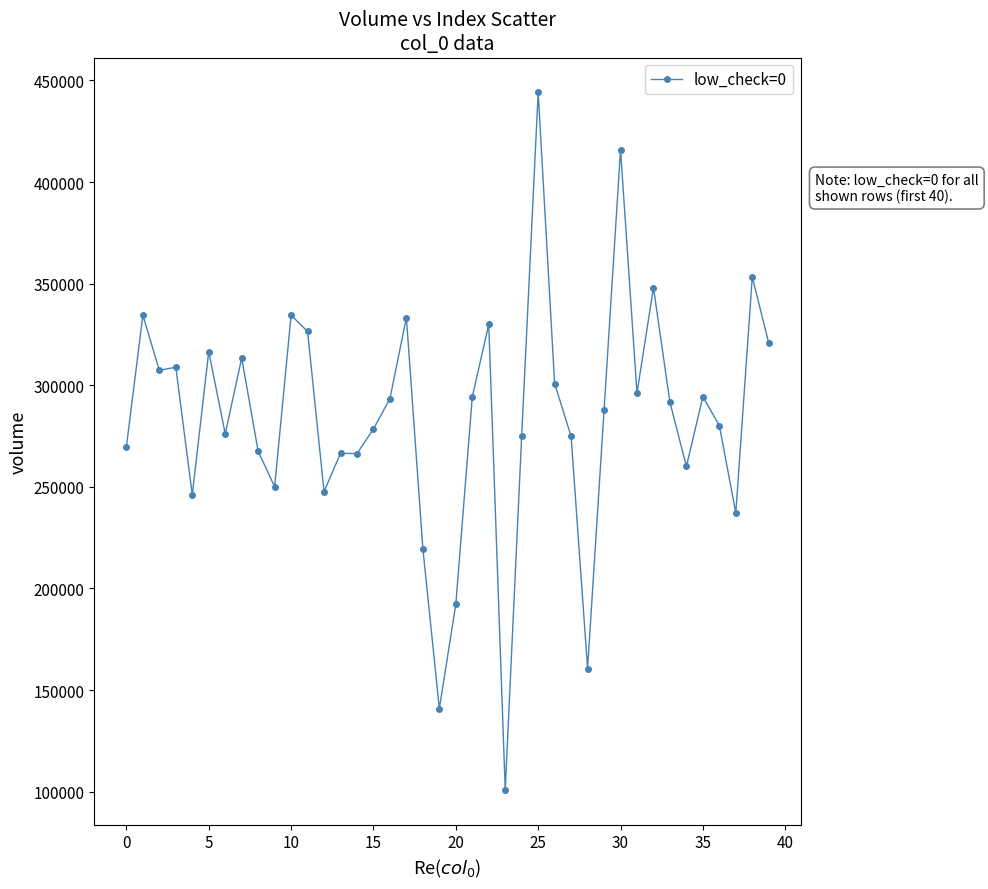

What is the maximum value shown in the chart?

444119.3